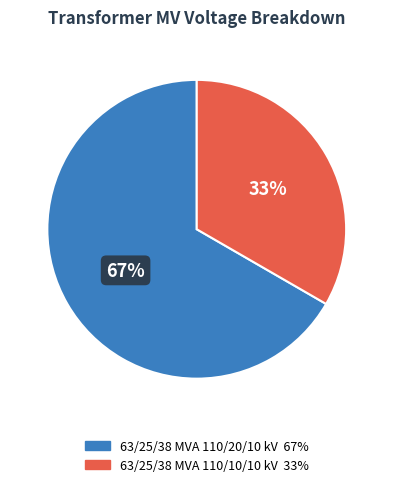

The 63/25/38 MVA 110/10/10 kV slice represents 48% of the pie. True or false?

False